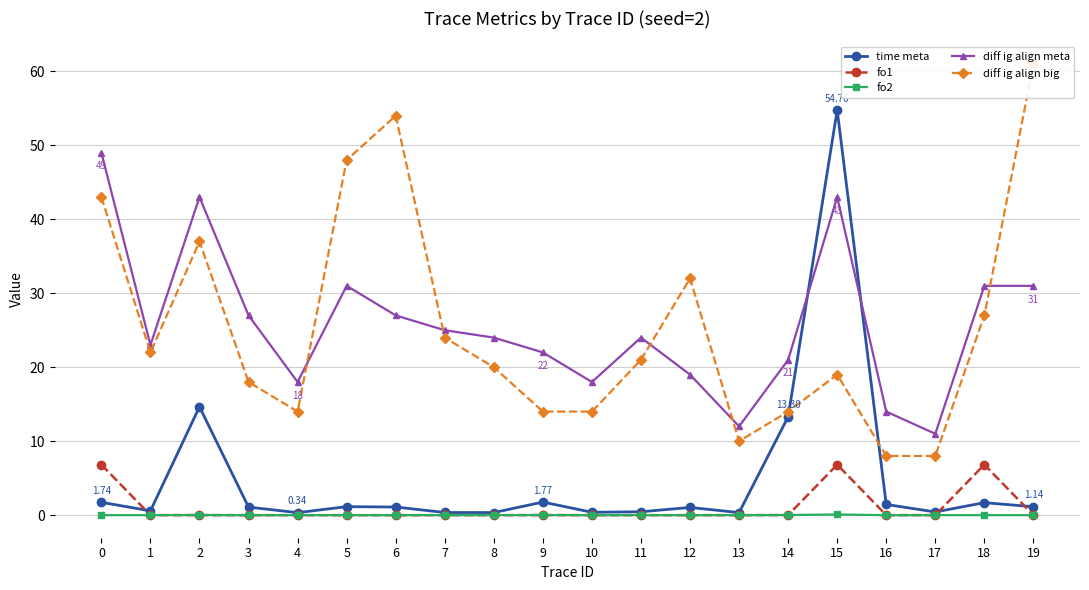

True or false: diff ig align big and fo2 cross at least once.

False